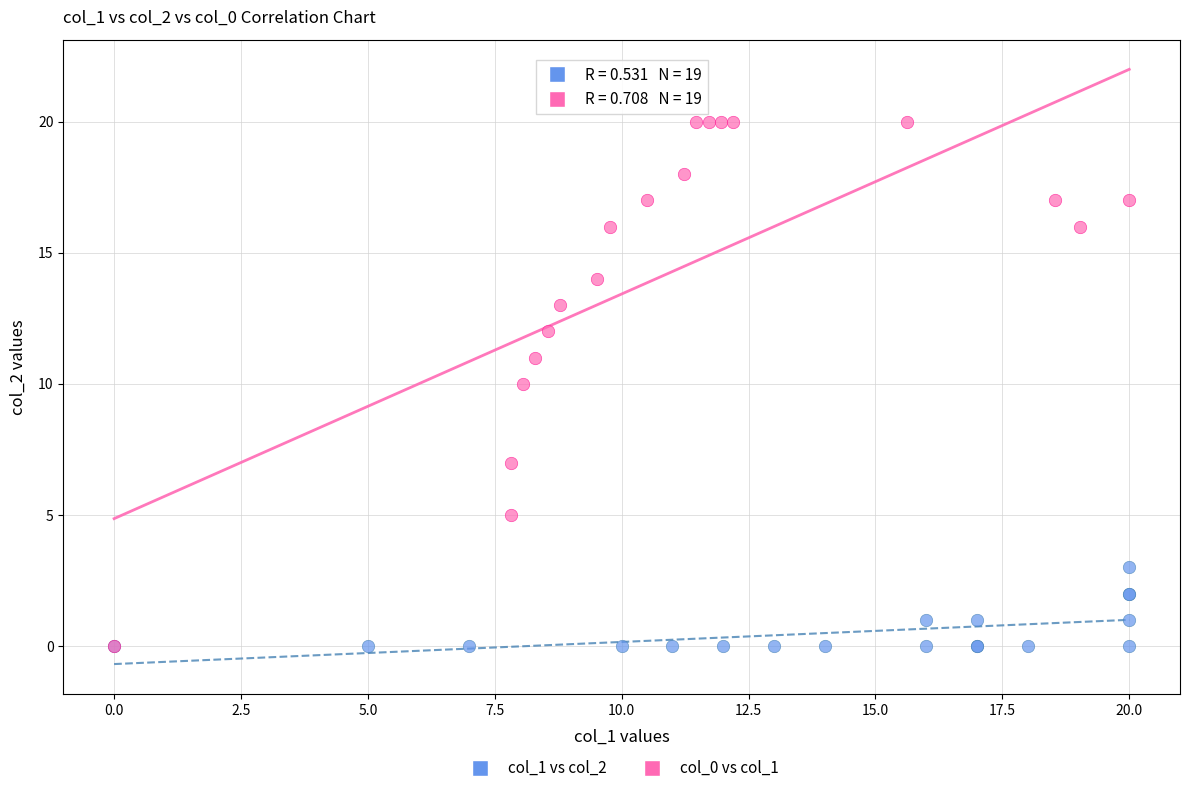

Which series has the widest spread of Y values?

col_0 vs col_1